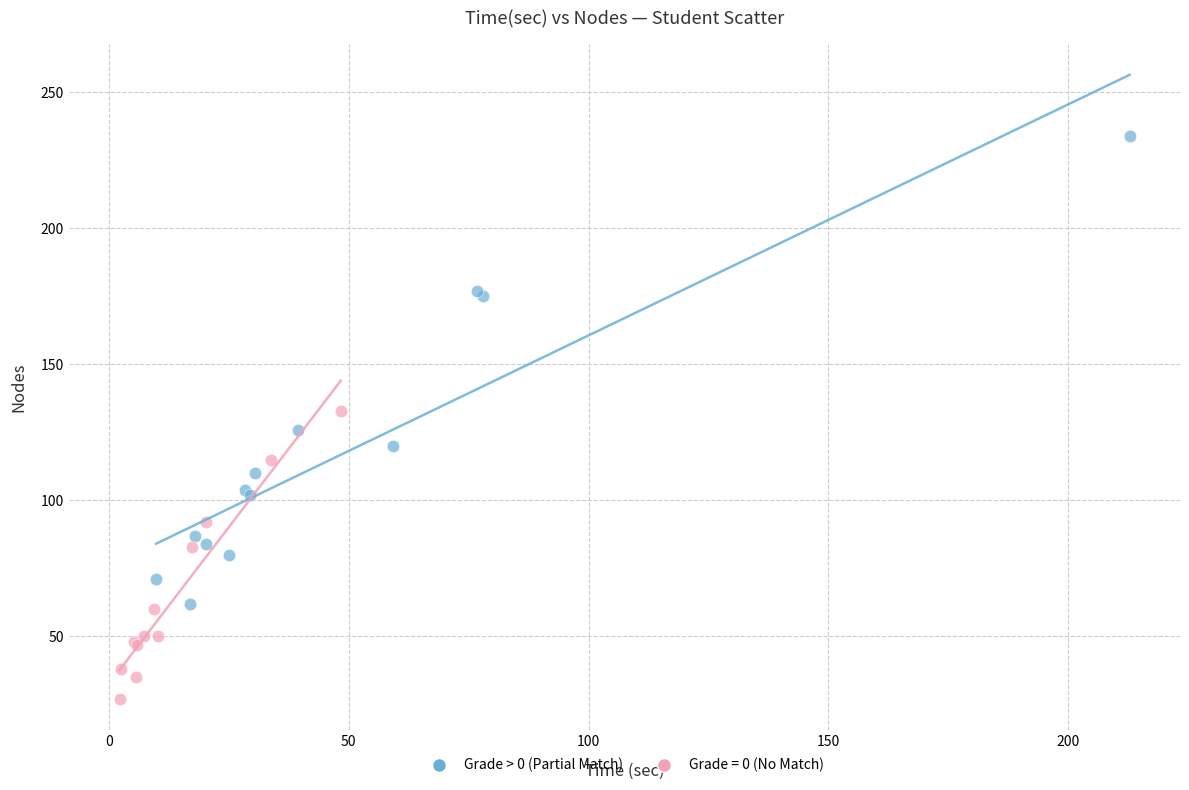

Which series contains the lowest Y value?

Grade = 0 (No Match)